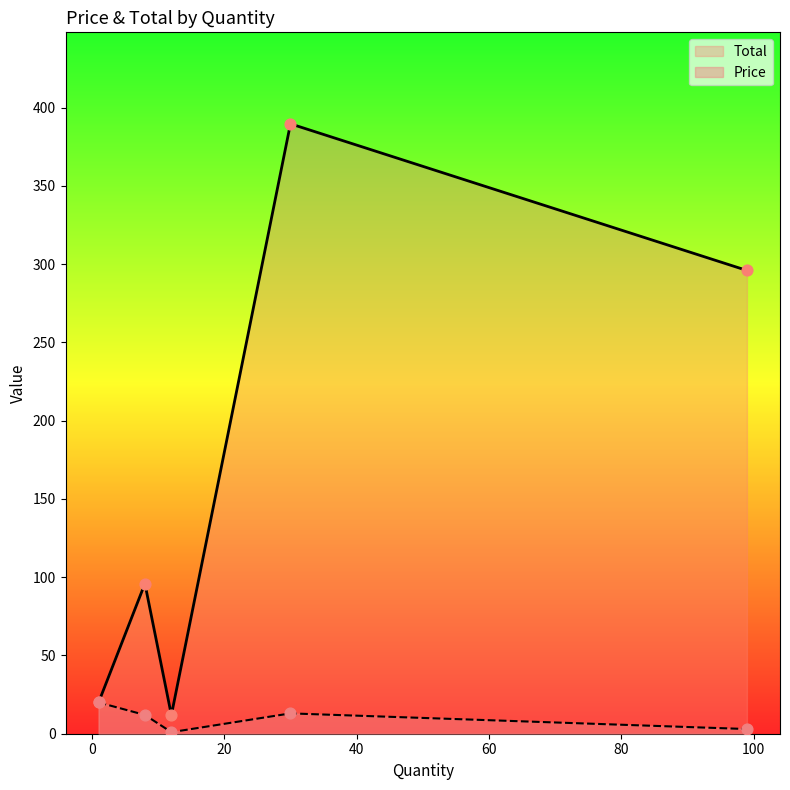

Which series has the largest Y range (max minus min)?

Total